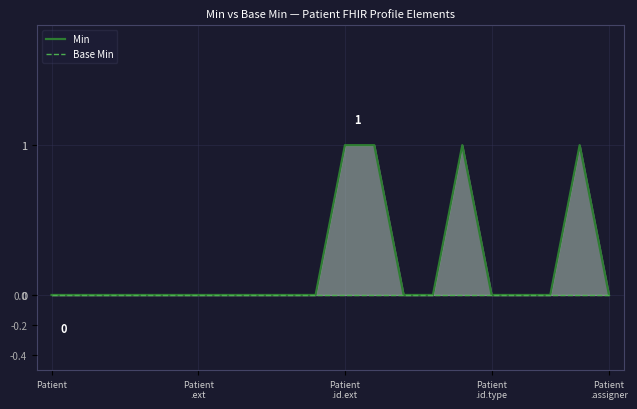

At which label is Base Min closest to 0?

Patient